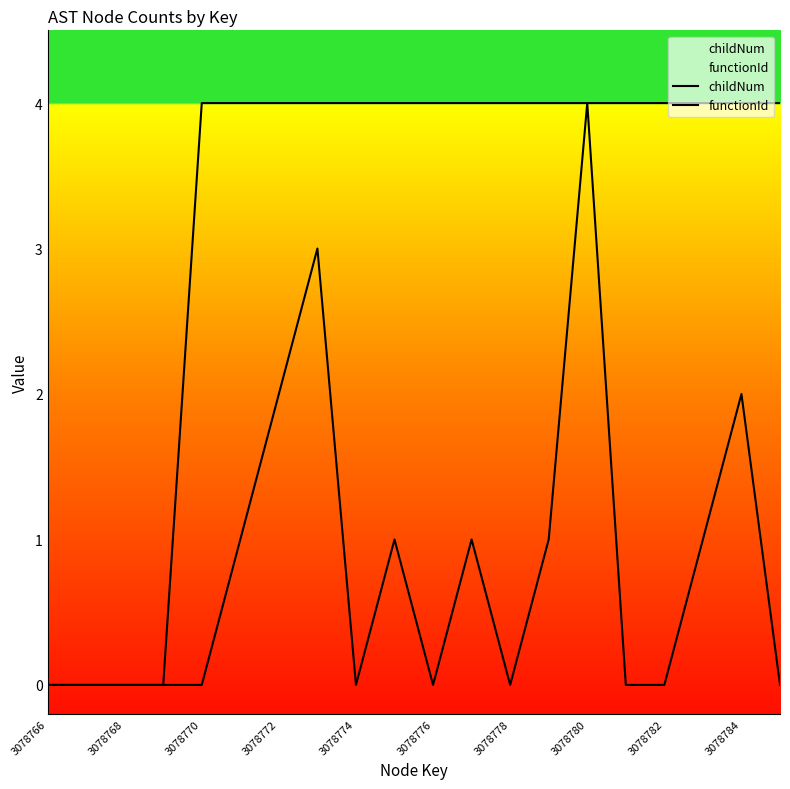

At which category does the chart reach its peak across all series?

3078780